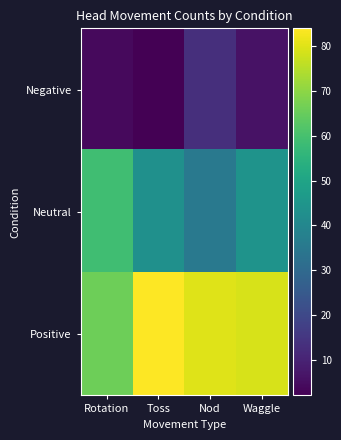

Reading left to right, transcribe all the data shown in this chart.

Negative: Rotation=4	Toss=2	Nod=13	Waggle=6
Neutral: Rotation=59	Toss=43	Nod=35	Waggle=44
Positive: Rotation=66	Toss=84	Nod=80	Waggle=79